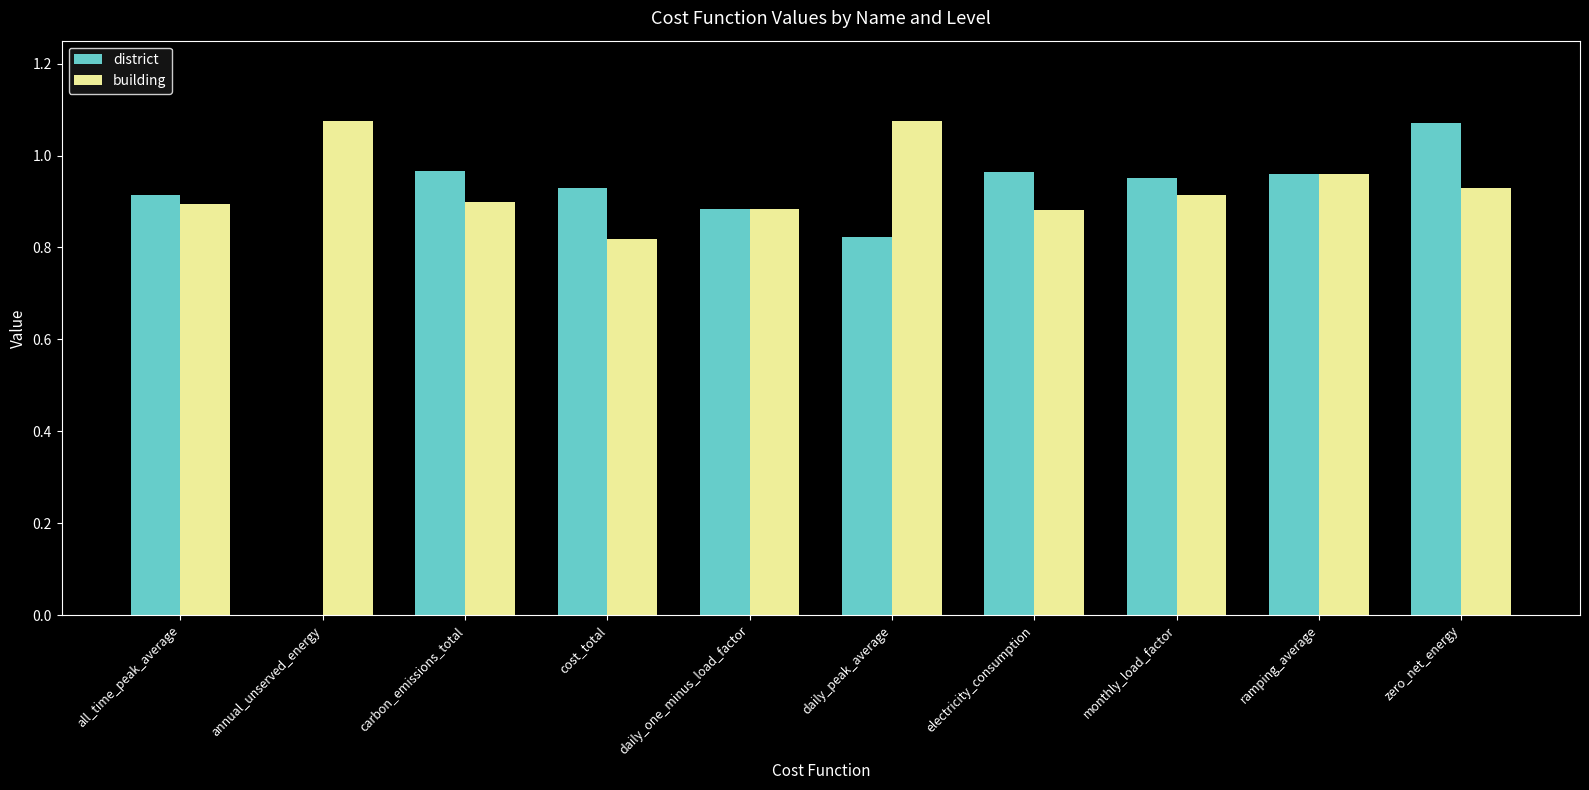

Which series changed the most between annual_unserved_energy and daily_one_minus_load_factor?

district